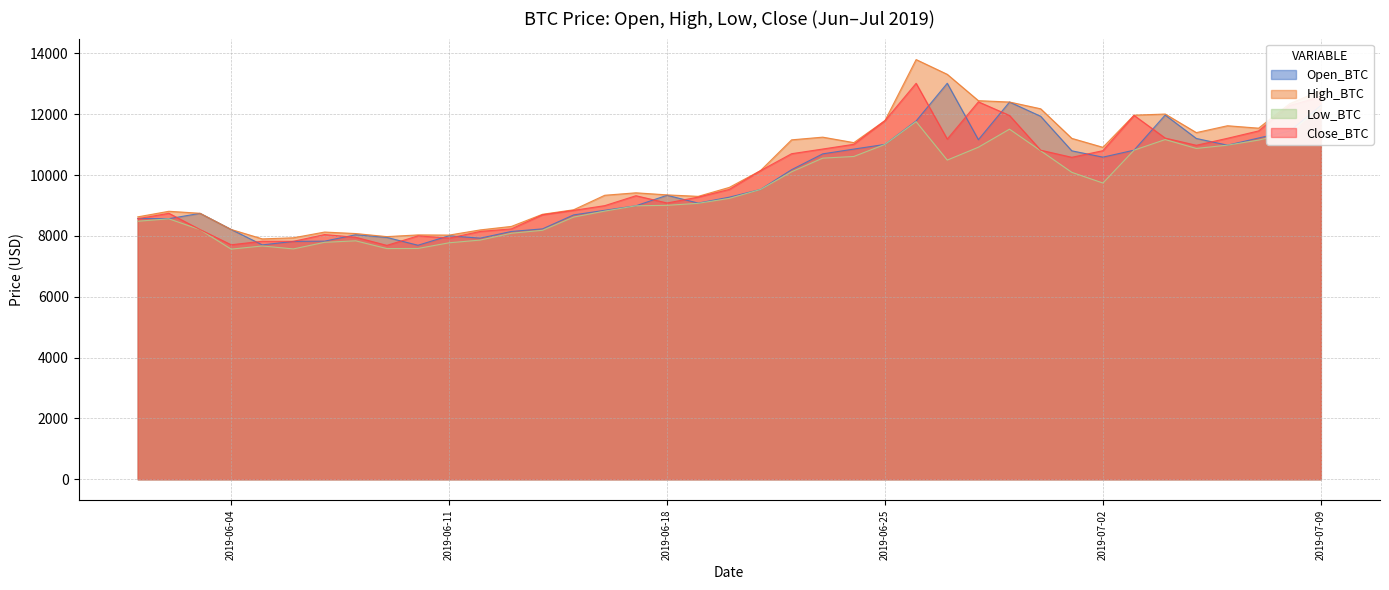

True or false: Close_BTC and Low_BTC intersect in this chart.

False